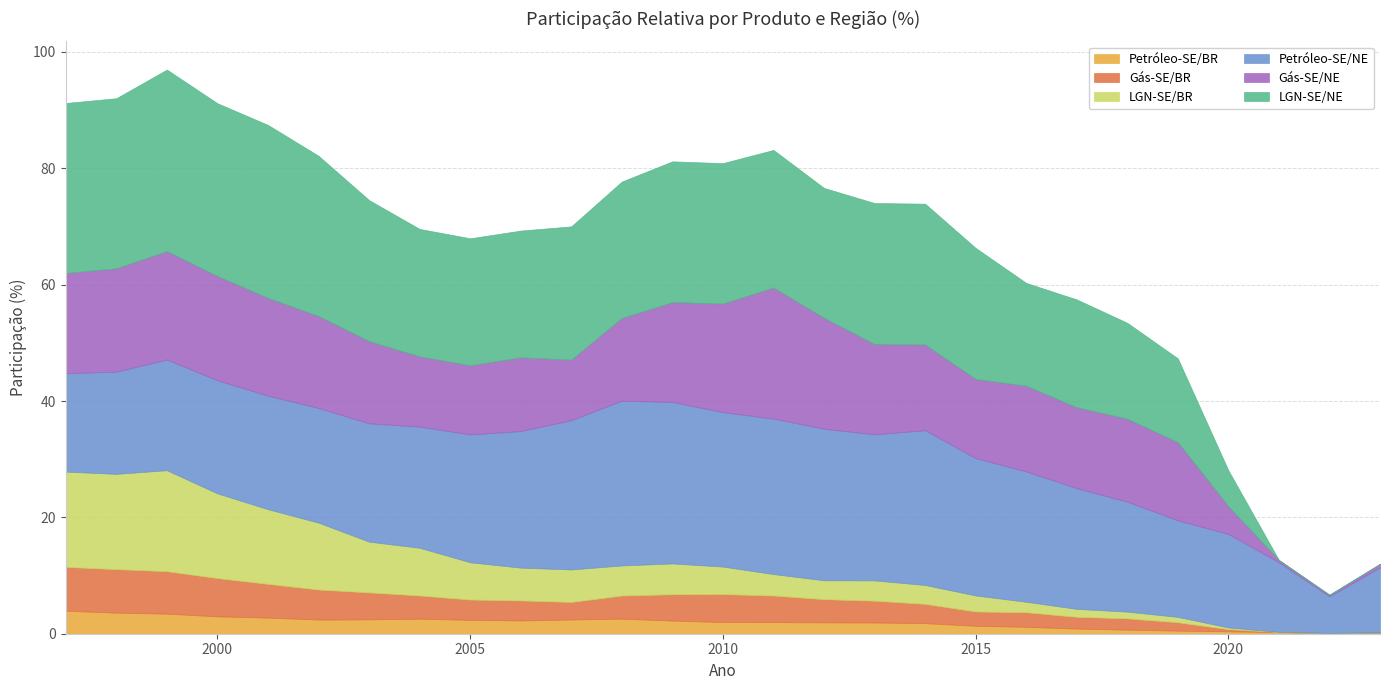

True or false: Petróleo-SE/NE and Gás-SE/BR intersect in this chart.

False